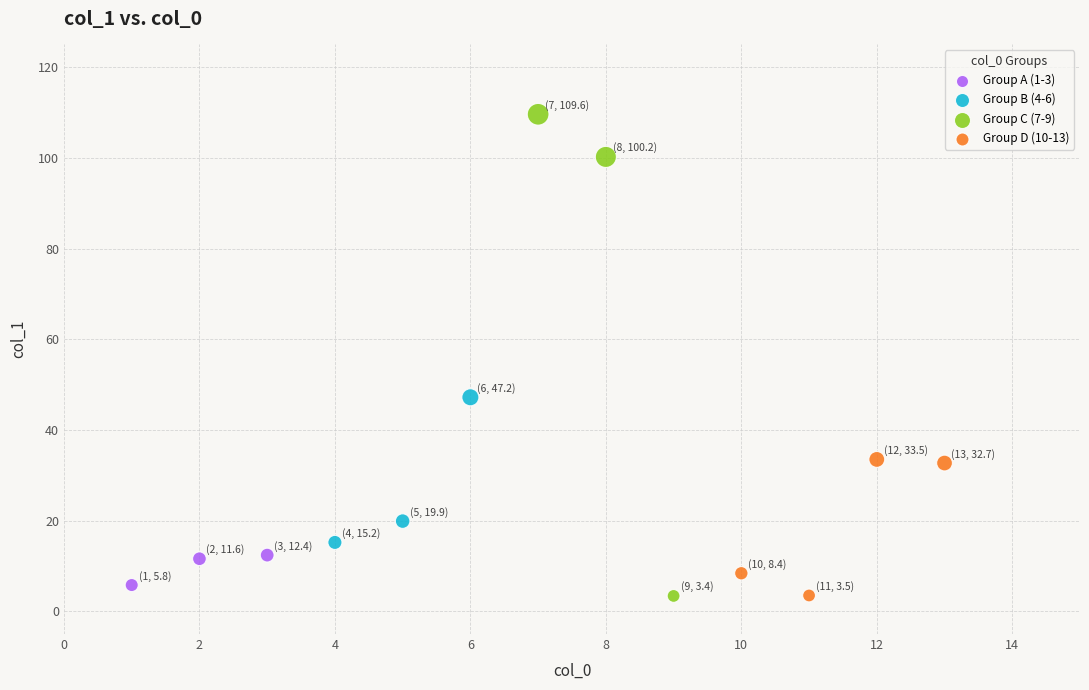

Which series contains the highest Y value?

Group C (7-9)